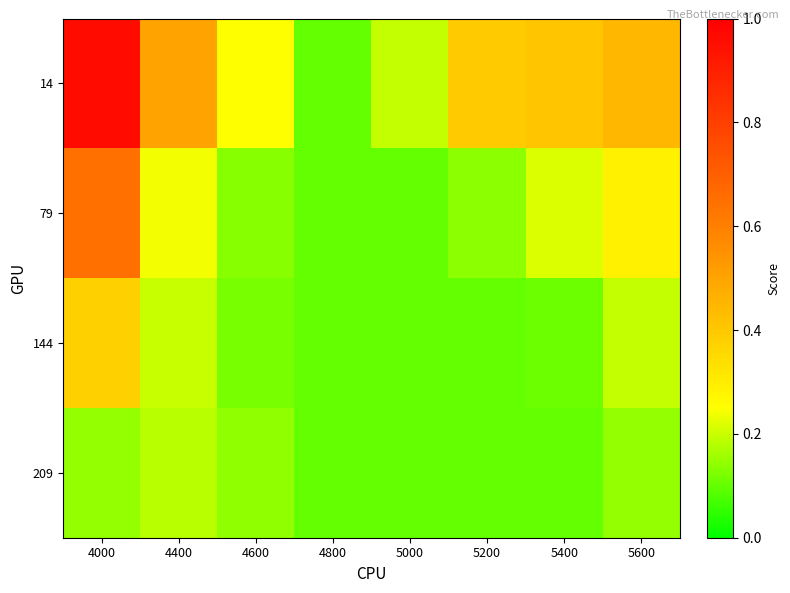

Reading left to right, extract all data points from this chart.

14: 4000=1.0	4400=0.5	4600=0.3	4800=0.1	5000=0.2	5200=0.4	5400=0.4	5600=0.4
79: 4000=0.6	4400=0.2	4600=0.1	4800=0.1	5000=0.1	5200=0.1	5400=0.2	5600=0.3
144: 4000=0.4	4400=0.2	4600=0.1	4800=0.1	5000=0.1	5200=0.1	5400=0.1	5600=0.2
209: 4000=0.1	4400=0.2	4600=0.1	4800=0.1	5000=0.1	5200=0.1	5400=0.1	5600=0.1